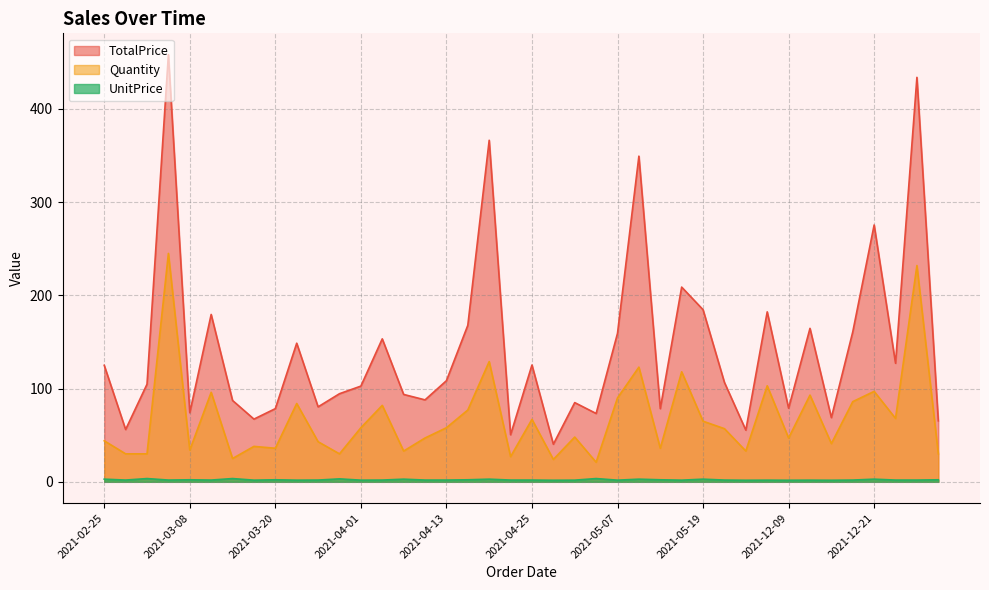

Which has a higher value, 2021-12-24 or 2021-04-01?

2021-12-24